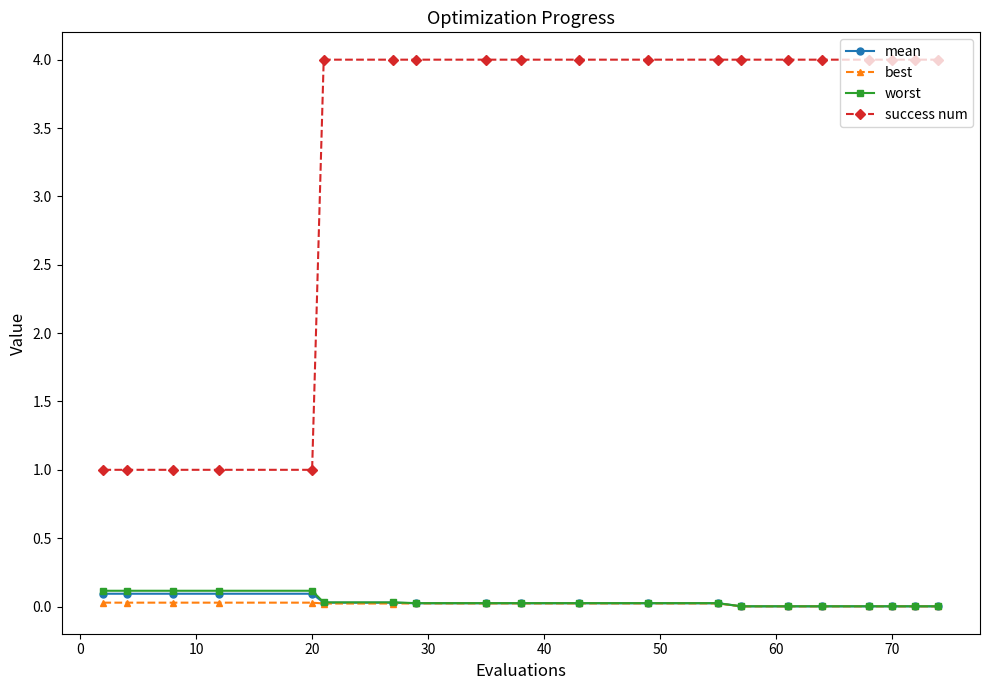

At how many categories does at least one series exceed 2?

15